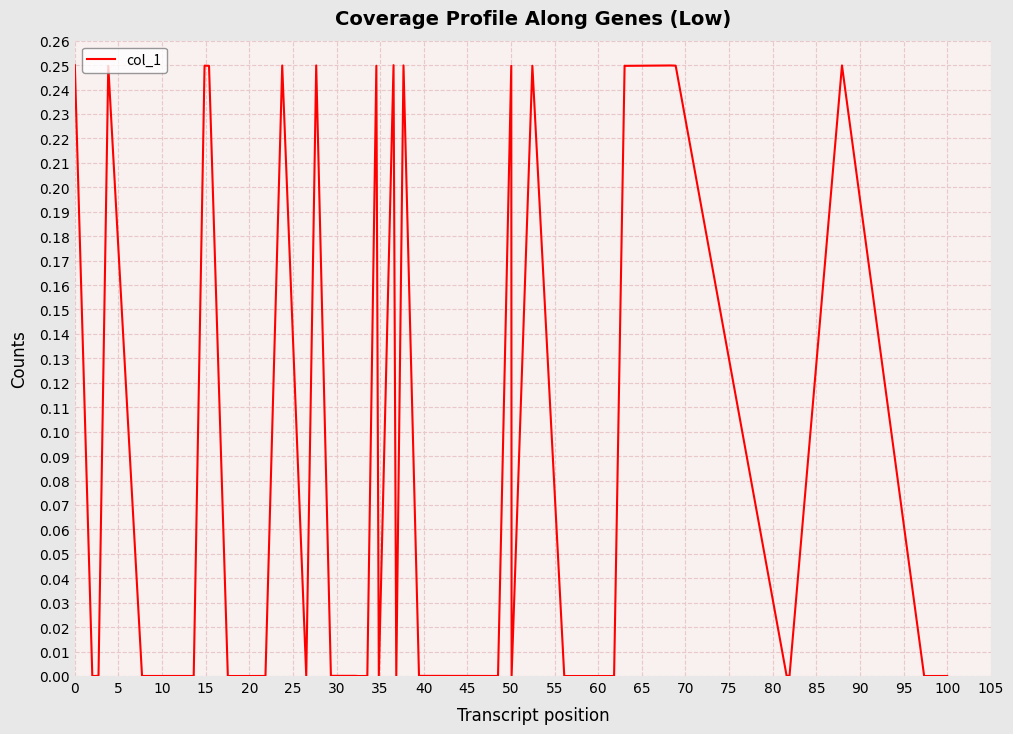

Reading left to right, extract all data points from this chart.

0.2	0.0	0.0	0.0	0.2	0.0	0.0	0.2	0.2	0.0	0.0	0.2	0.0	0.2	0.0	0.0	0.0	0.0	0.0	0.2	0.0	0.2	0.0	0.2	0.0	0.0	0.2	0.0	0.2	0.0	0.0	0.2	0.2	0.2	0.2	0.0	0.0	0.2	0.0	0.0